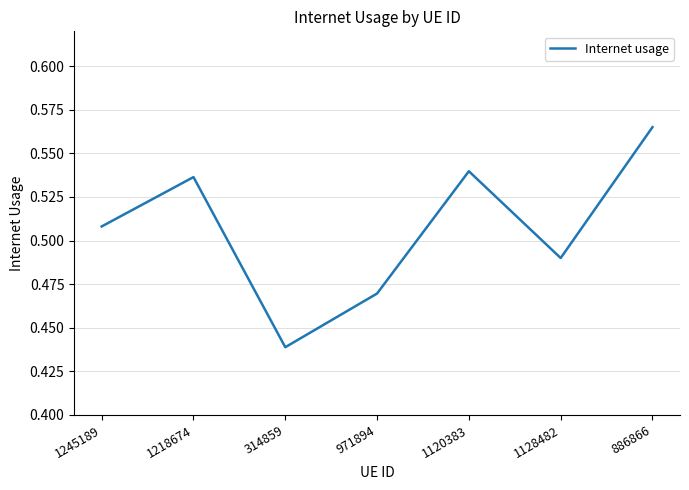

At which category does the data reach its first local valley?

314859